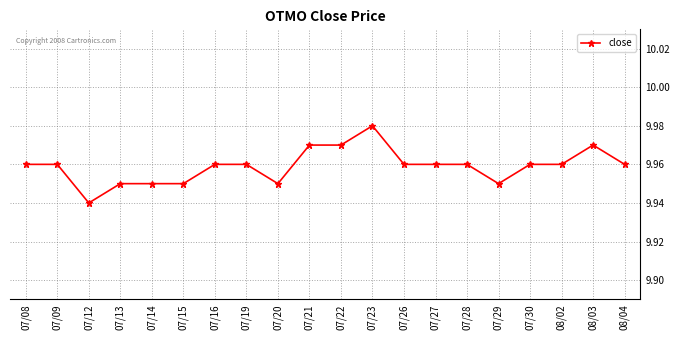

How many lines are shown in the chart?

1